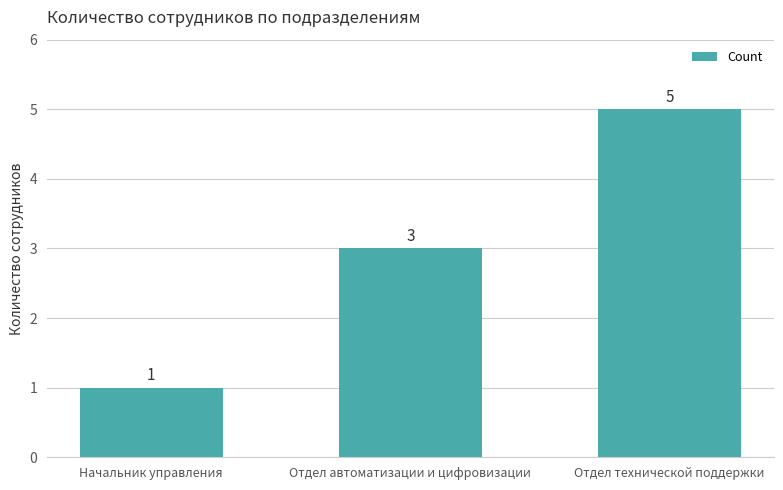

How many values are between 1 and 5?

3